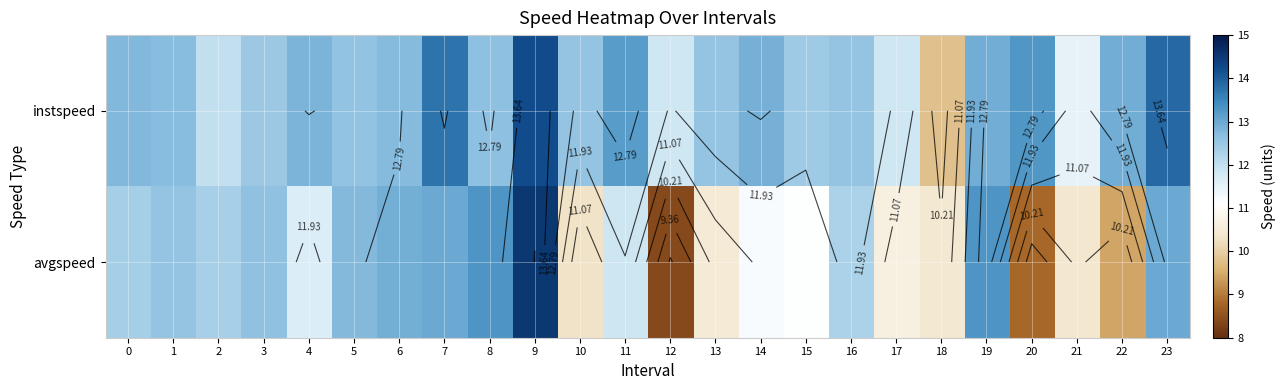

At 23, list the series in order from smallest to largest.

avgspeed, instspeed